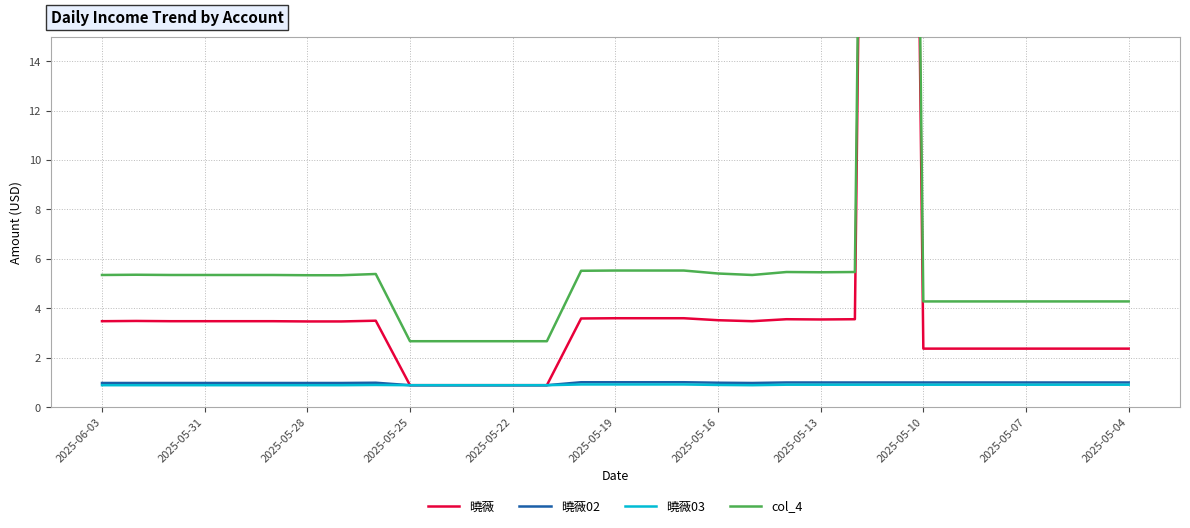

Does the chart display data point markers on the line(s)?

No